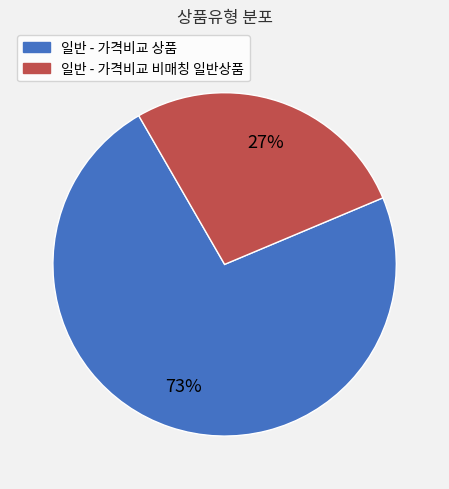

How many segments does this pie chart have?

2